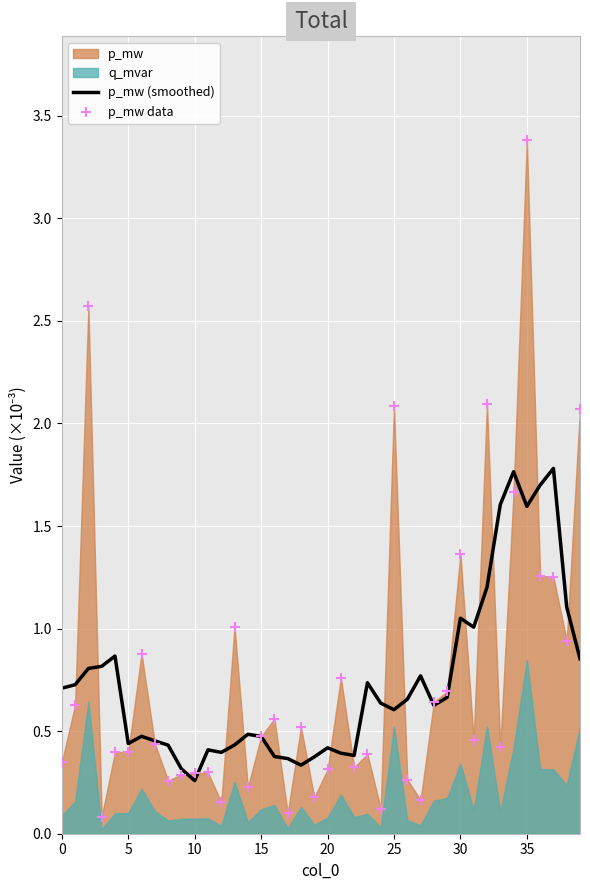

The value of p_mw (smoothed) at 25 is 0.6. True or false?

True